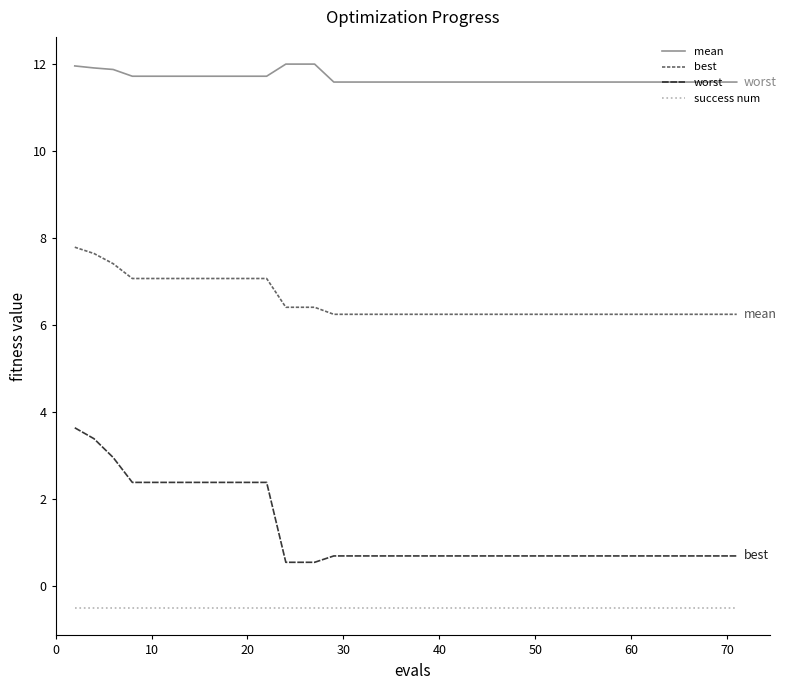

True or false: worst and success num intersect in this chart.

False